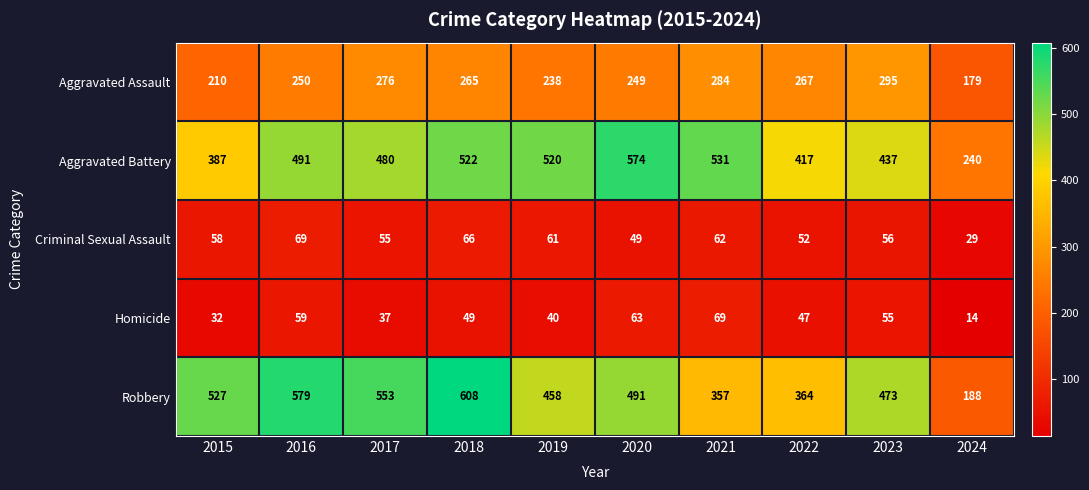

Between 2016 and 2019, which series saw the biggest shift?

Robbery